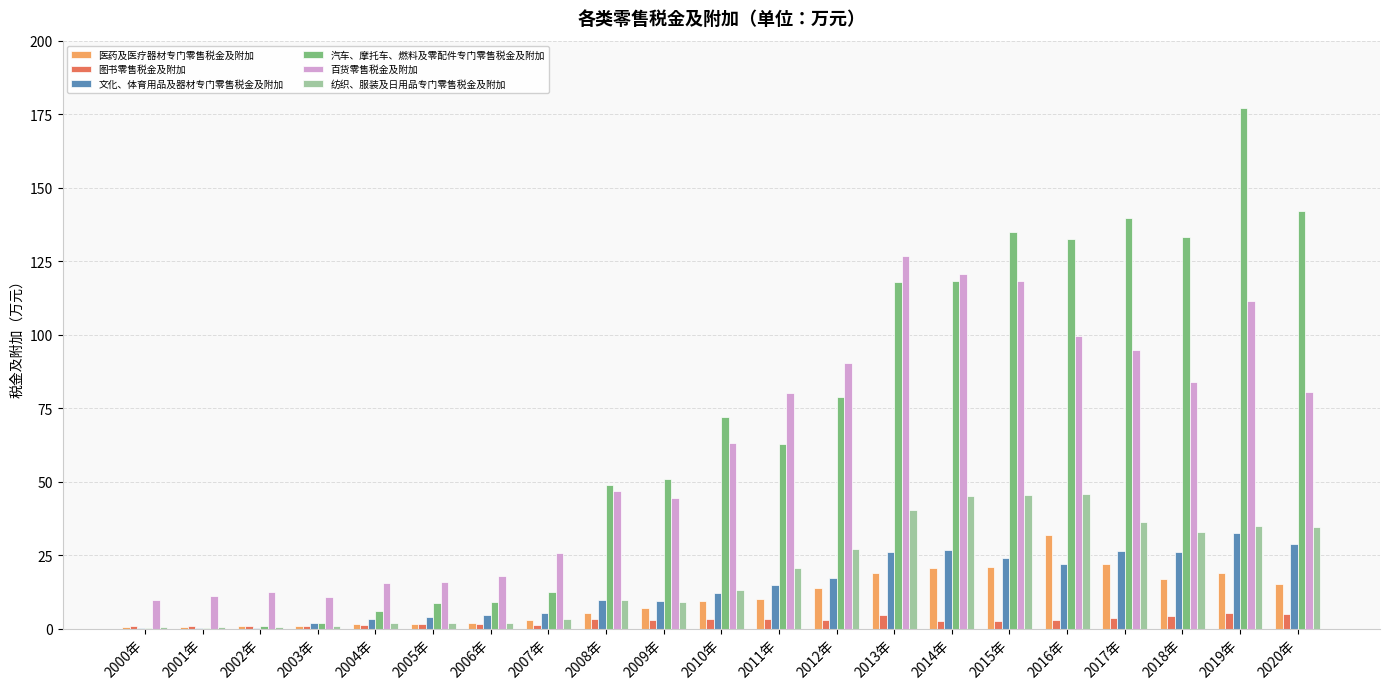

At which category is the sum across all series the highest?

2019年